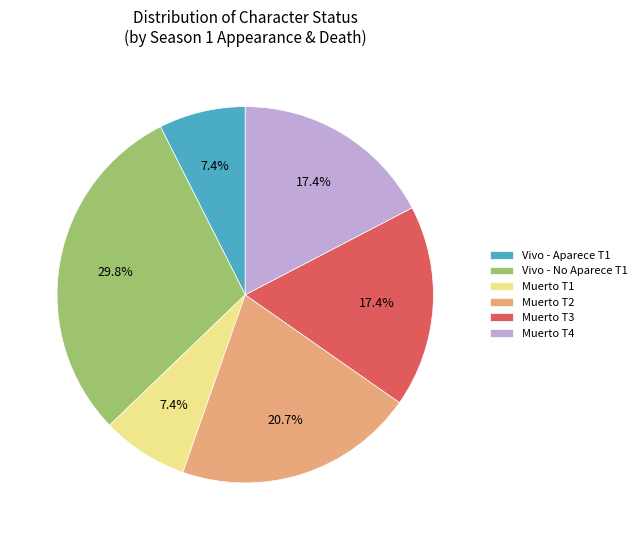

Does any single category account for the majority?

No